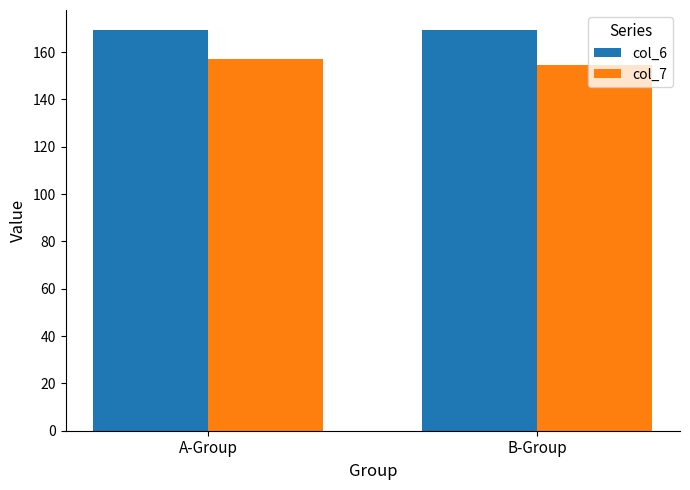

Is the value of col_6 at B-Group greater than the value of col_7 at B-Group?

Yes